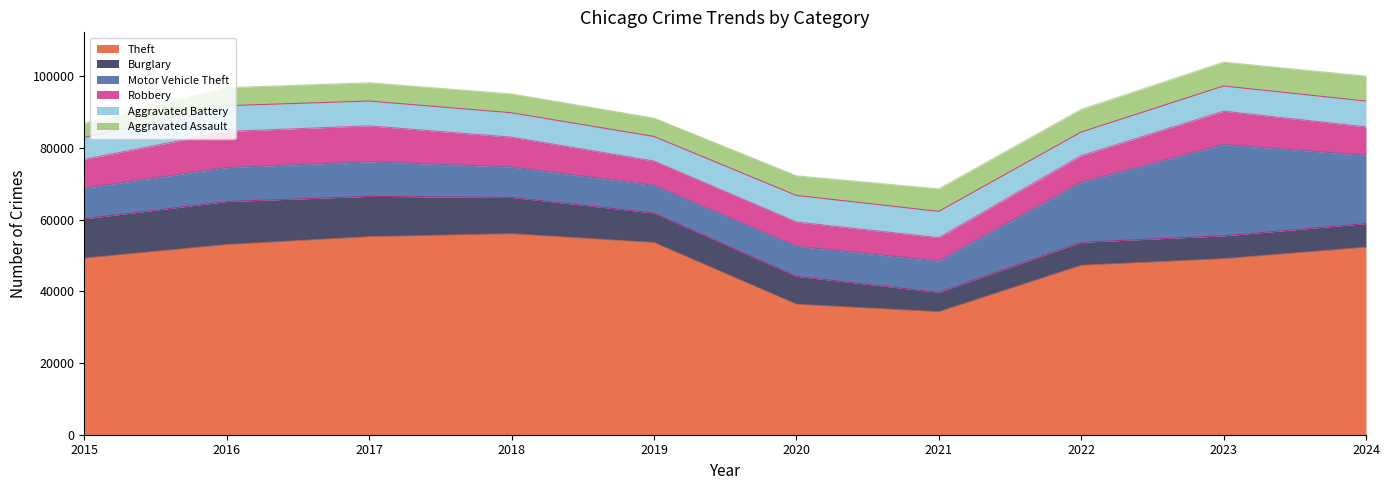

Which label corresponds to the smallest value in the chart?

2015